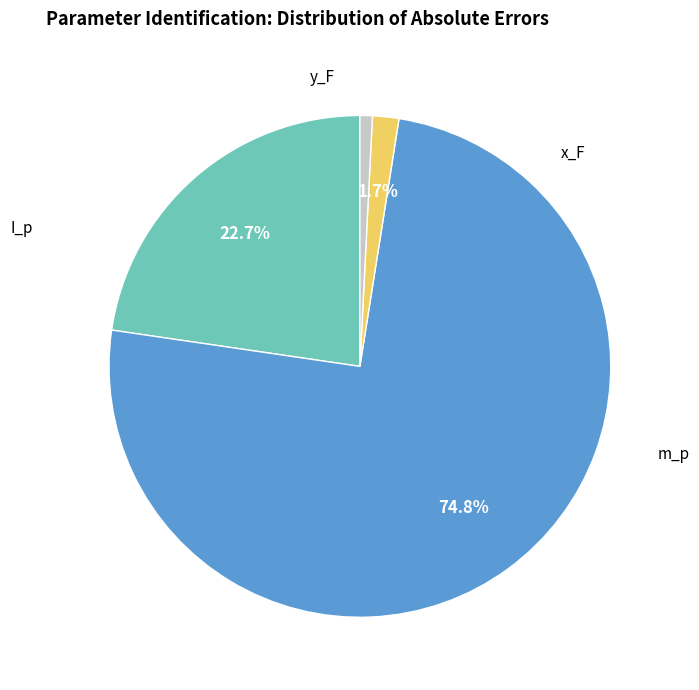

How many slices are in this pie chart?

4